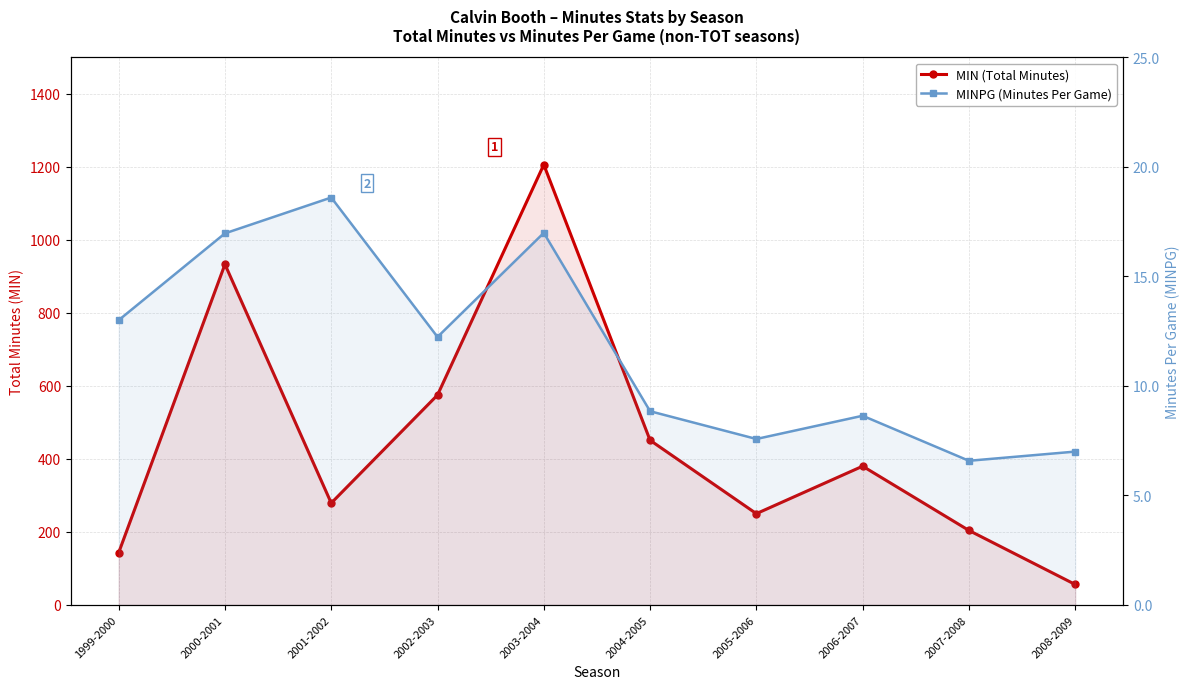

List the labels in order of MINPG (Minutes Per Game) value, smallest first.

2007-2008, 2008-2009, 2005-2006, 2006-2007, 2004-2005, 2002-2003, 1999-2000, 2000-2001, 2003-2004, 2001-2002